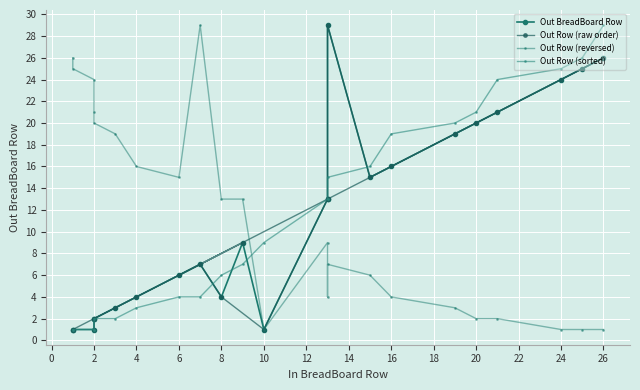

In Out Row (raw order), how many points are lower than both neighbors (excluding endpoints)?

3